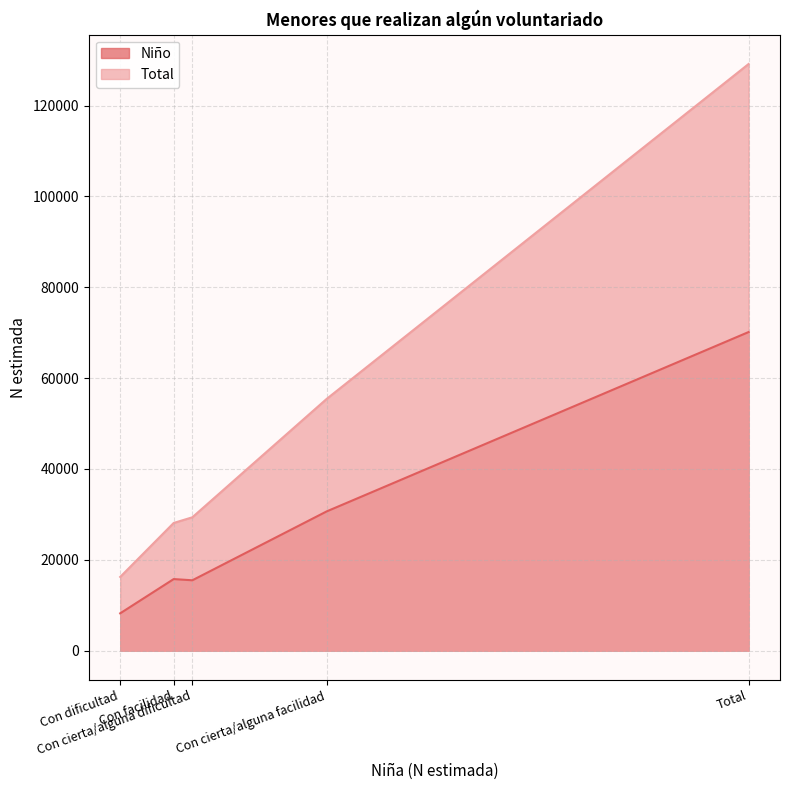

How many values in the Total series are below 29364?

2